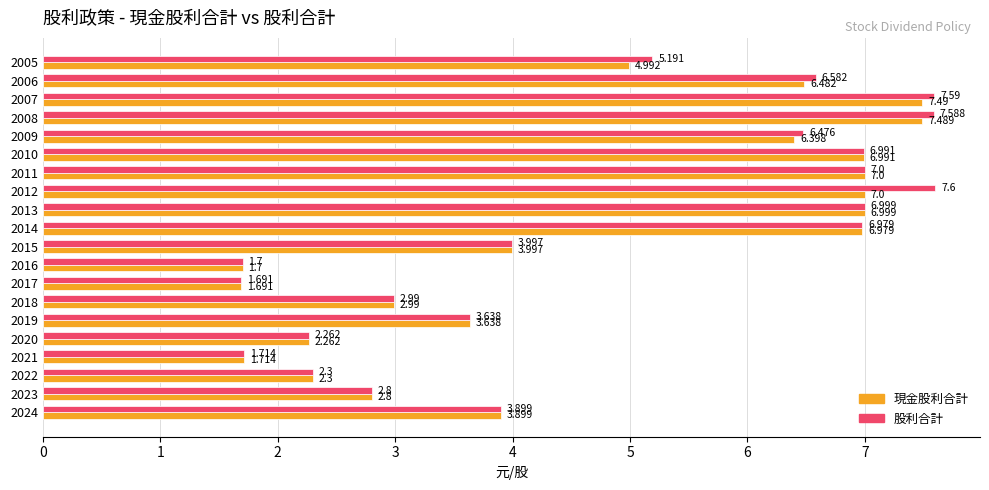

Which series has the largest range (max minus min)?

股利合計